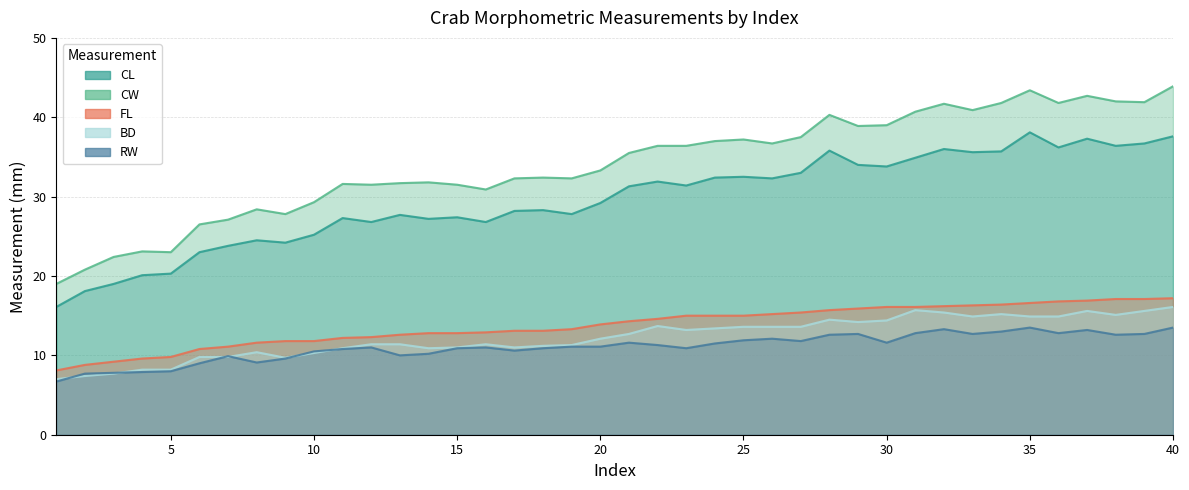

Reading left to right, list all the values displayed in this chart.

CL: 1=16.1	2=18.1	3=19.0	4=20.1	5=20.3	6=23.0	7=23.8	8=24.5	9=24.2	10=25.2	11=27.3	12=26.8	13=27.7	14=27.2	15=27.4	16=26.8	17=28.2	18=28.3	19=27.8	20=29.2	21=31.3	22=31.9	23=31.4	24=32.4	25=32.5	26=32.3	27=33.0	28=35.8	29=34.0	30=33.8	31=34.9	32=36.0	33=35.6	34=35.7	35=38.1	36=36.2	37=37.3	38=36.4	39=36.7	40=37.6
CW: 1=19.0	2=20.8	3=22.4	4=23.1	5=23.0	6=26.5	7=27.1	8=28.4	9=27.8	10=29.3	11=31.6	12=31.5	13=31.7	14=31.8	15=31.5	16=30.9	17=32.3	18=32.4	19=32.3	20=33.3	21=35.5	22=36.4	23=36.4	24=37.0	25=37.2	26=36.7	27=37.5	28=40.3	29=38.9	30=39.0	31=40.7	32=41.7	33=40.9	34=41.8	35=43.4	36=41.8	37=42.7	38=42.0	39=41.9	40=43.9
FL: 1=8.1	2=8.8	3=9.2	4=9.6	5=9.8	6=10.8	7=11.1	8=11.6	9=11.8	10=11.8	11=12.2	12=12.3	13=12.6	14=12.8	15=12.8	16=12.9	17=13.1	18=13.1	19=13.3	20=13.9	21=14.3	22=14.6	23=15.0	24=15.0	25=15.0	26=15.2	27=15.4	28=15.7	29=15.9	30=16.1	31=16.1	32=16.2	33=16.3	34=16.4	35=16.6	36=16.8	37=16.9	38=17.1	39=17.1	40=17.2
BD: 1=7.0	2=7.4	3=7.7	4=8.2	5=8.2	6=9.8	7=9.8	8=10.4	9=9.7	10=10.3	11=10.9	12=11.4	13=11.4	14=10.9	15=11.0	16=11.4	17=11.0	18=11.2	19=11.3	20=12.1	21=12.7	22=13.7	23=13.2	24=13.4	25=13.6	26=13.6	27=13.6	28=14.5	29=14.2	30=14.4	31=15.7	32=15.4	33=14.9	34=15.2	35=14.9	36=14.9	37=15.6	38=15.1	39=15.6	40=16.1
RW: 1=6.7	2=7.7	3=7.8	4=7.9	5=8.0	6=9.0	7=9.9	8=9.1	9=9.6	10=10.5	11=10.8	12=11.0	13=10.0	14=10.2	15=10.9	16=11.0	17=10.6	18=10.9	19=11.1	20=11.1	21=11.6	22=11.3	23=10.9	24=11.5	25=11.9	26=12.1	27=11.8	28=12.6	29=12.7	30=11.6	31=12.8	32=13.3	33=12.7	34=13.0	35=13.5	36=12.8	37=13.2	38=12.6	39=12.7	40=13.5